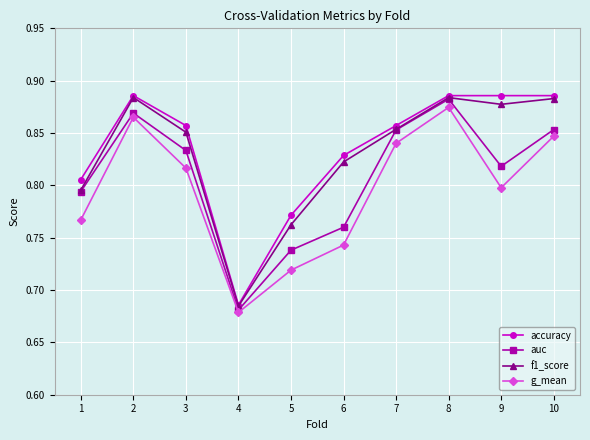

The value of f1_score at 4 is 0.5. True or false?

False